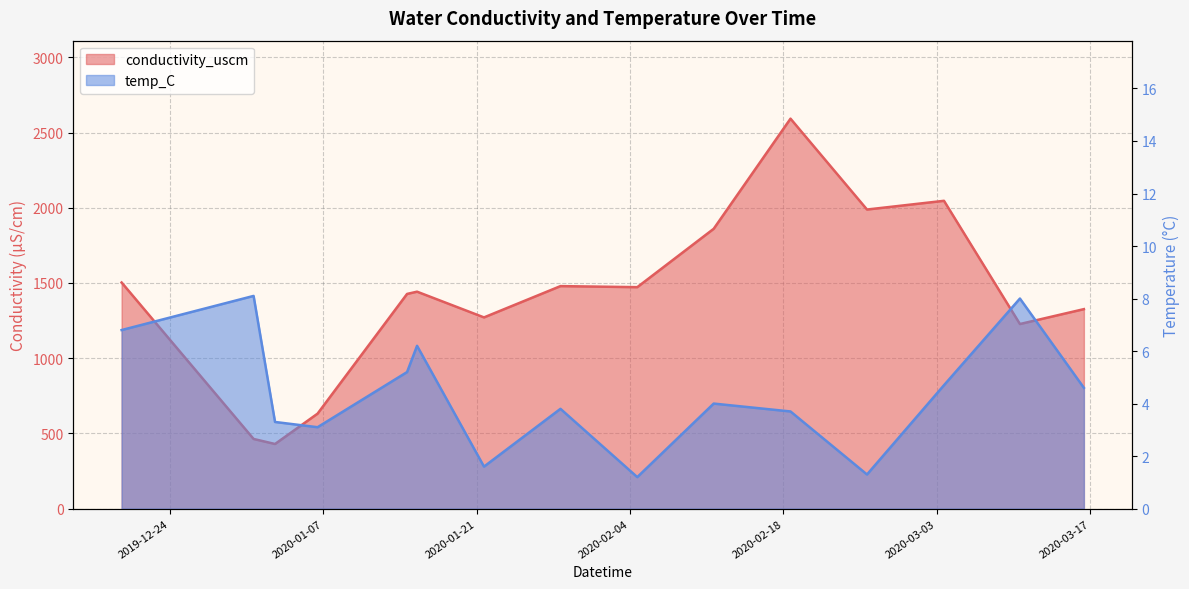

What is the label of the 7th point from the right?

2020-02-04 16:14:00